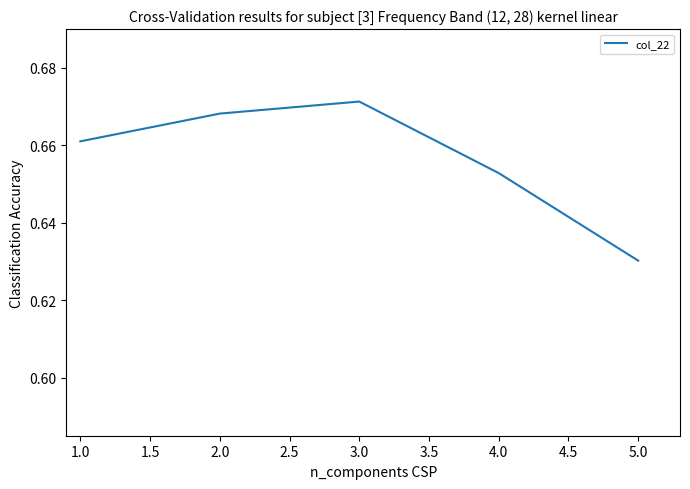

List the labels in order of value, largest first.

3.0, 2.0, 1.0, 4.0, 5.0